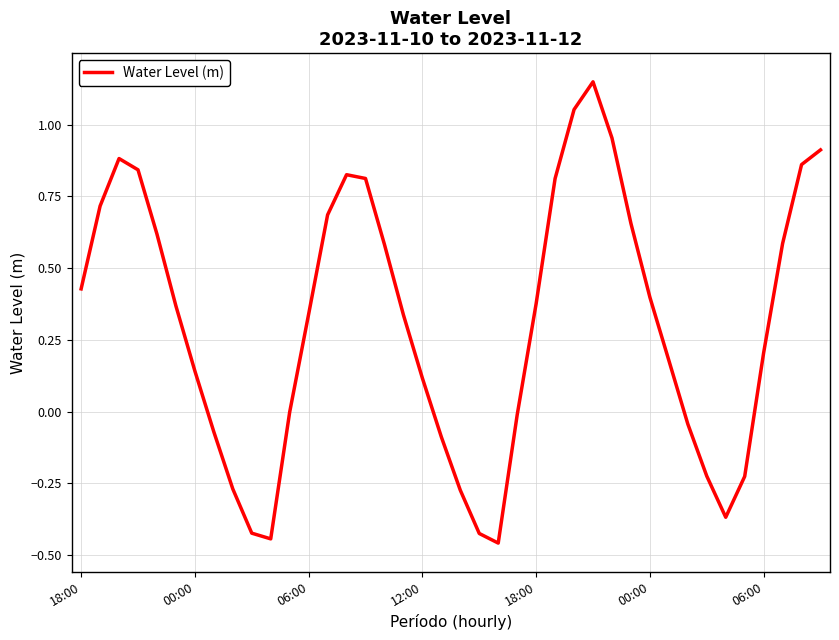

What is the difference between the second highest and second lowest values?

1.5